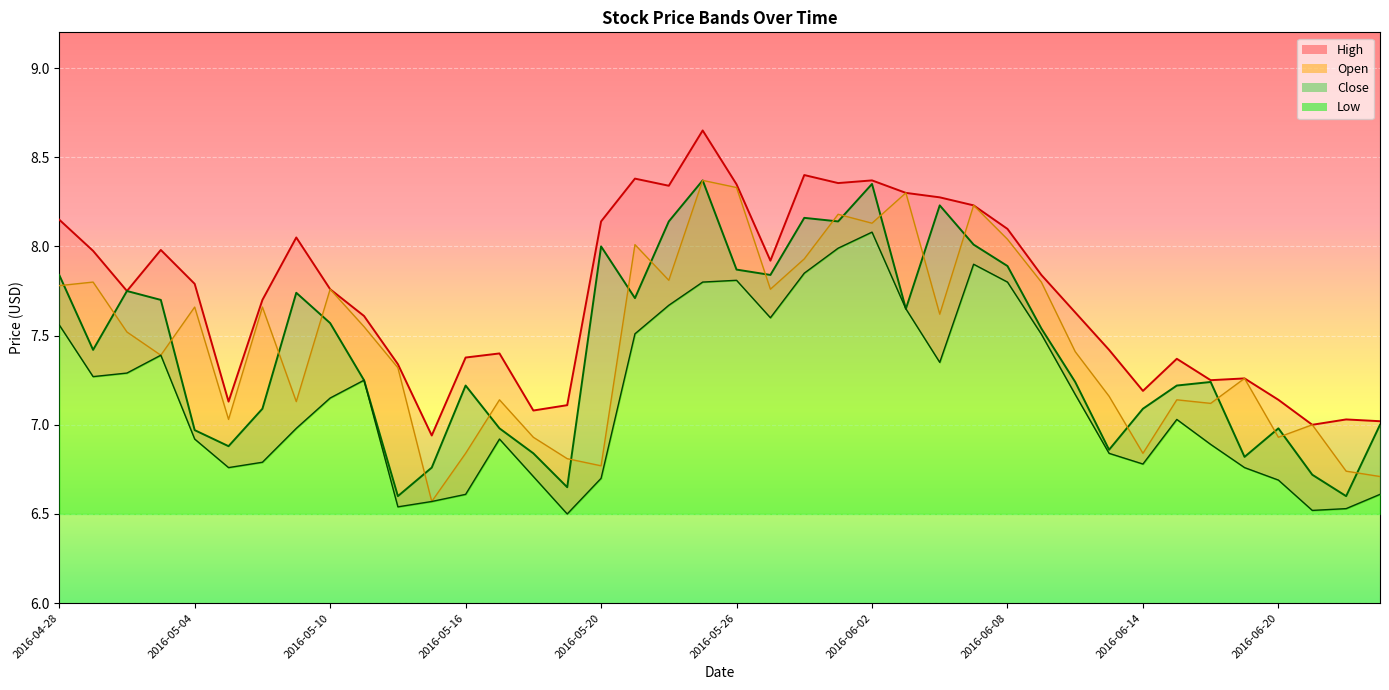

What is the value of the Close point at the 34th from the left?

7.2